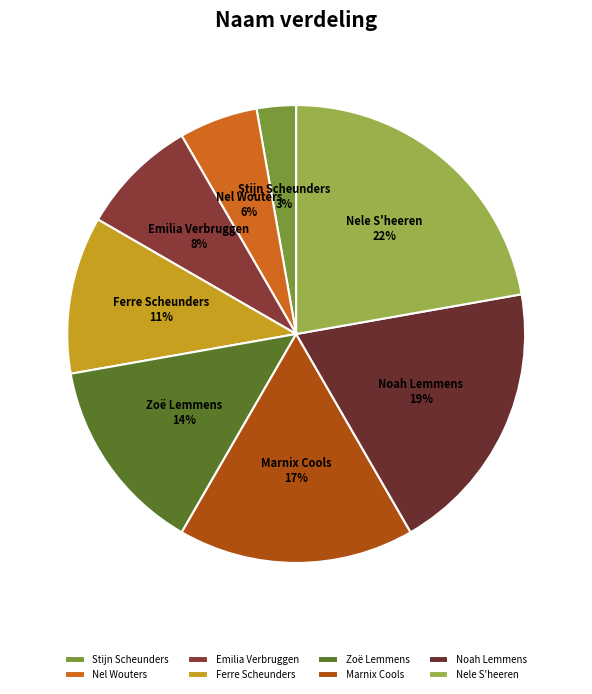

True or false: Emilia Verbruggen accounts for 8% of the total.

True